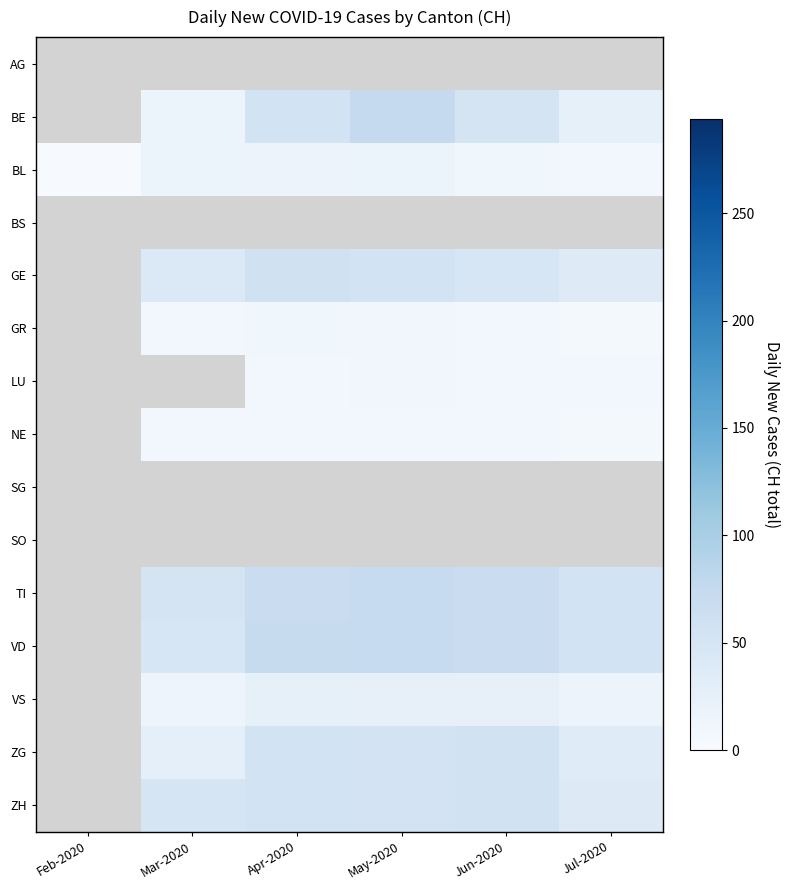

The BE series shows 111.0 at May-2020. True or false?

False